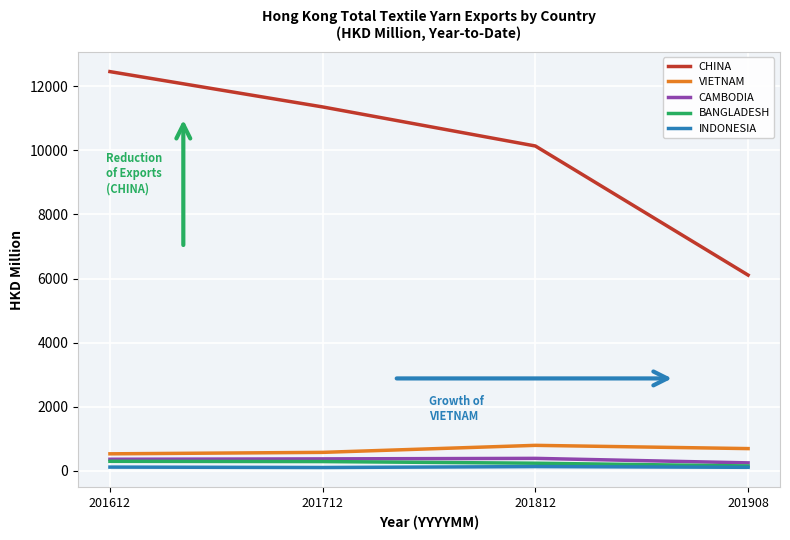

Is the value of CHINA at 201712 greater than the value of BANGLADESH at 201812?

Yes